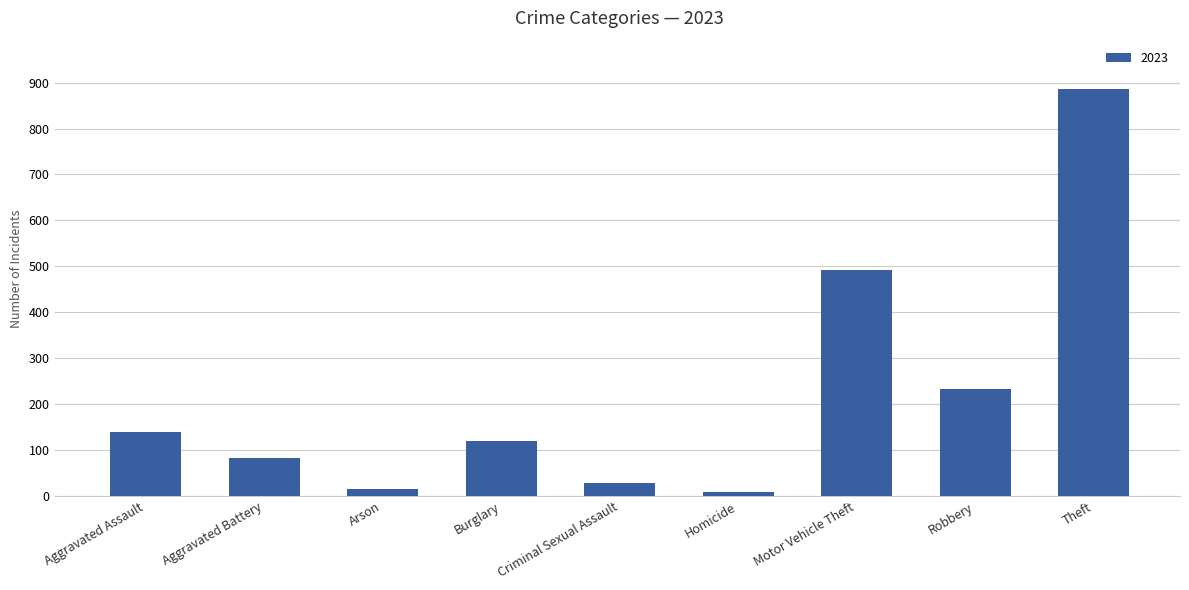

What is the difference between the second highest and second lowest values?

476